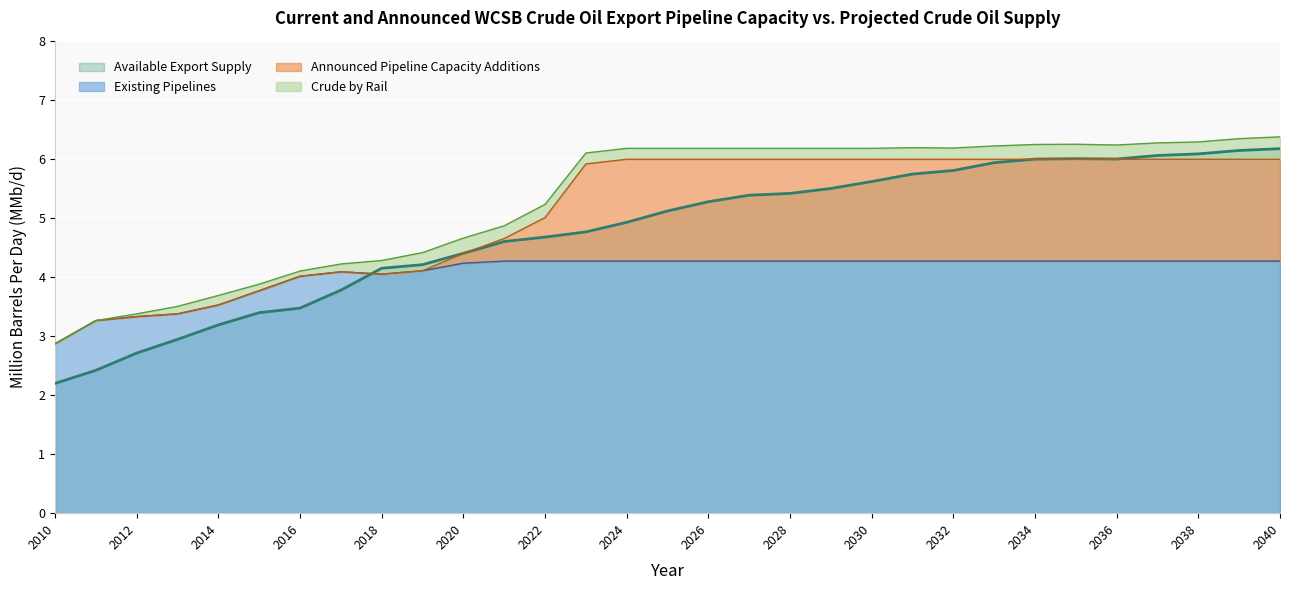

True or false: Existing Pipelines has a value of 4.3 at 2039.

True